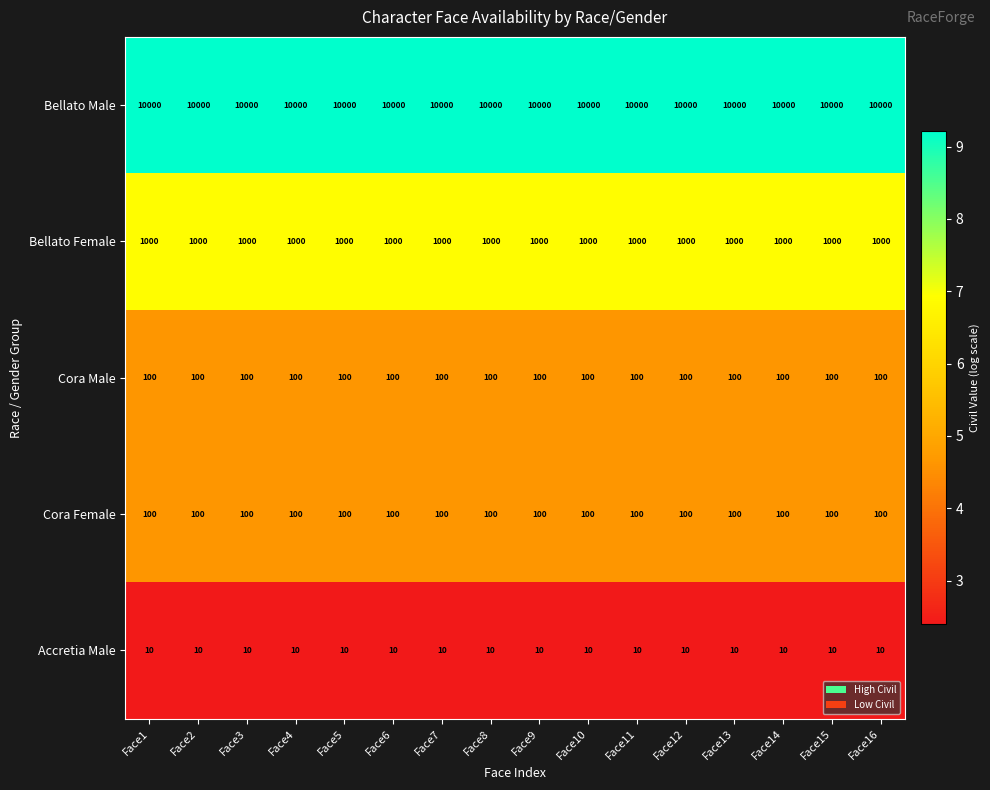

Which series has the largest total across all categories?

Bellato Male